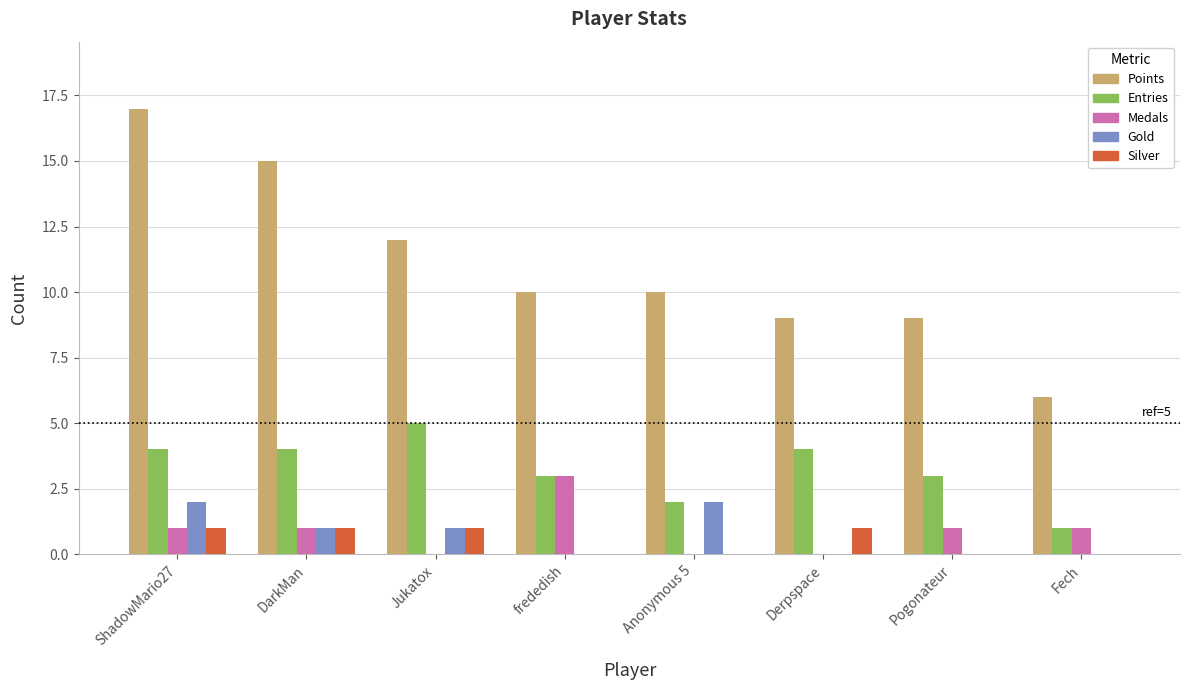

At which category is the sum across all series the highest?

ShadowMario27